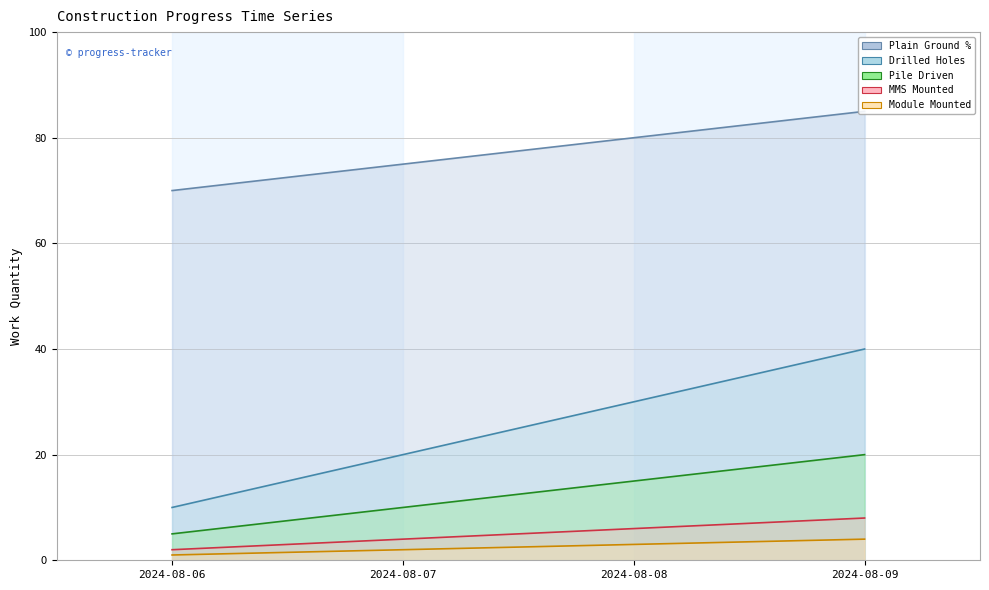

What is the difference between the highest and lowest values at 2024-08-06?

69